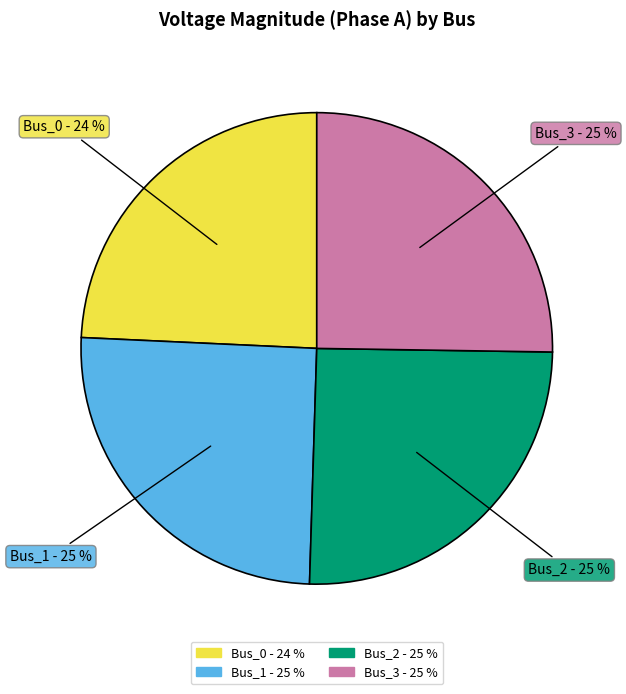

How many segments does this pie chart have?

4